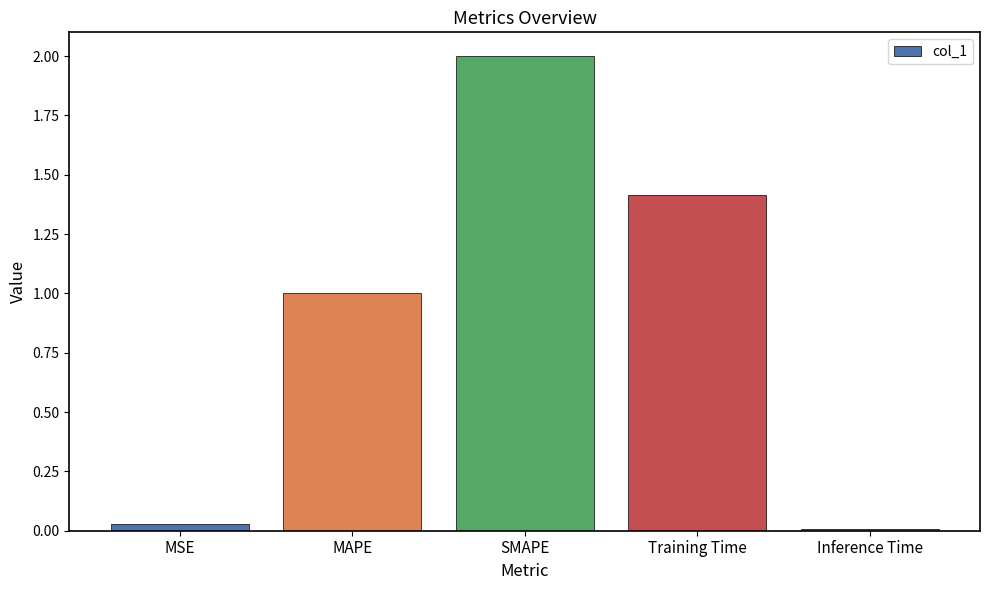

How many bars are there in total?

5